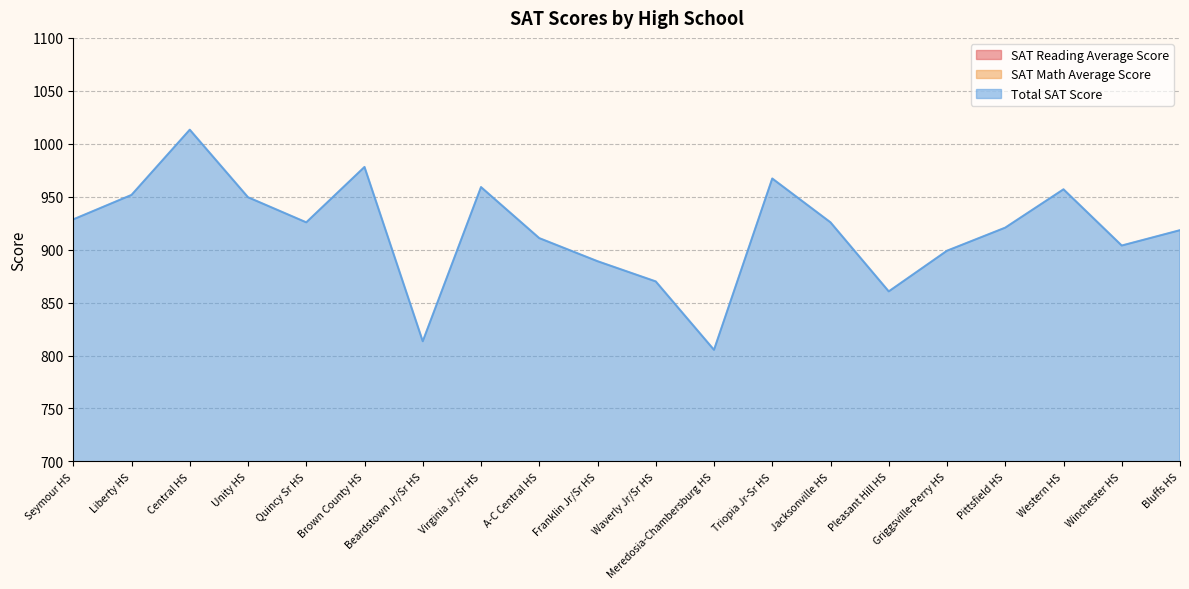

How many lines are shown in the chart?

3